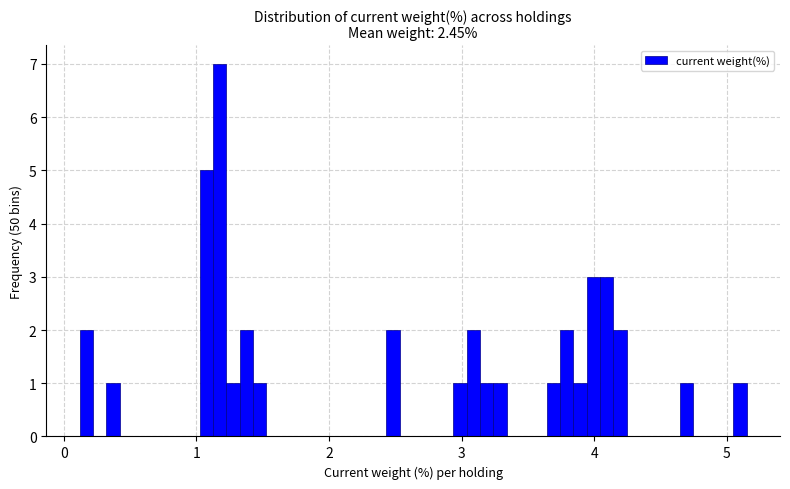

Read against the x-axis, roughly where is the centre of the tallest bar?

1.2